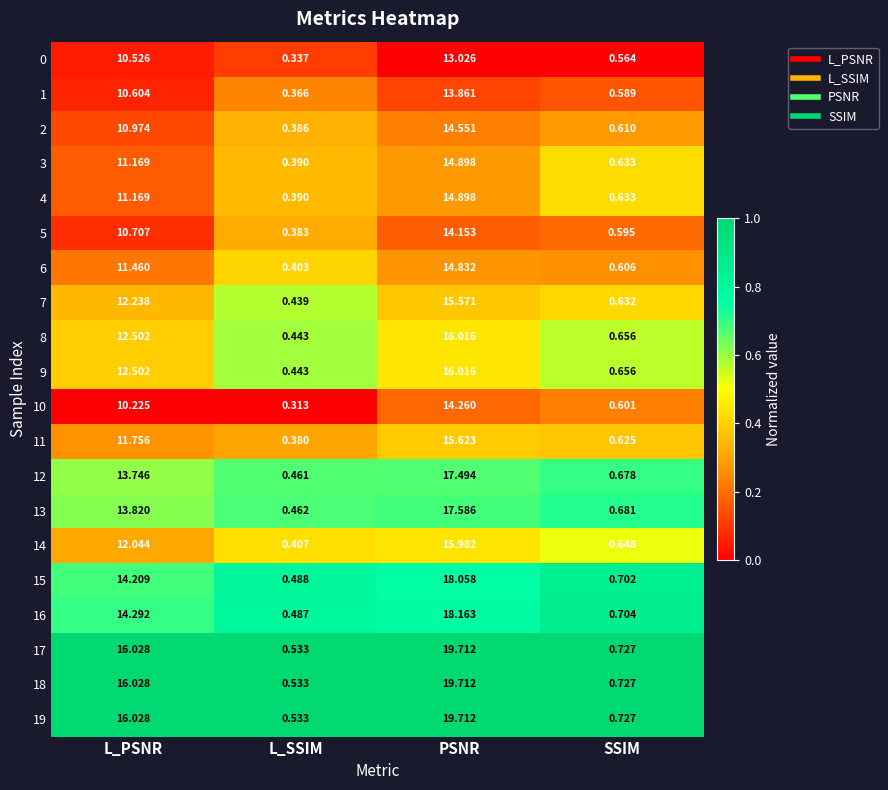

What is the spread (max minus min) of values at L_PSNR?

5.8